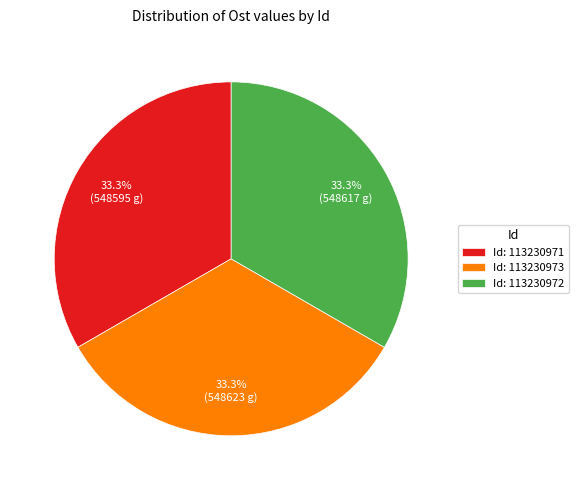

Count the number of slices in the pie.

3